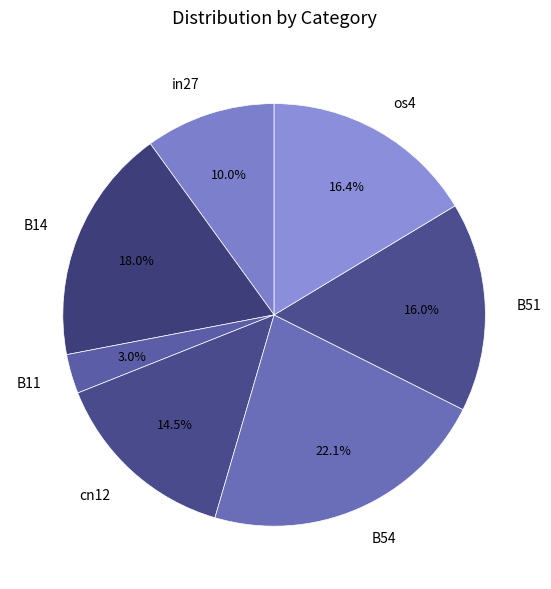

The B54 slice represents 22% of the pie. True or false?

True